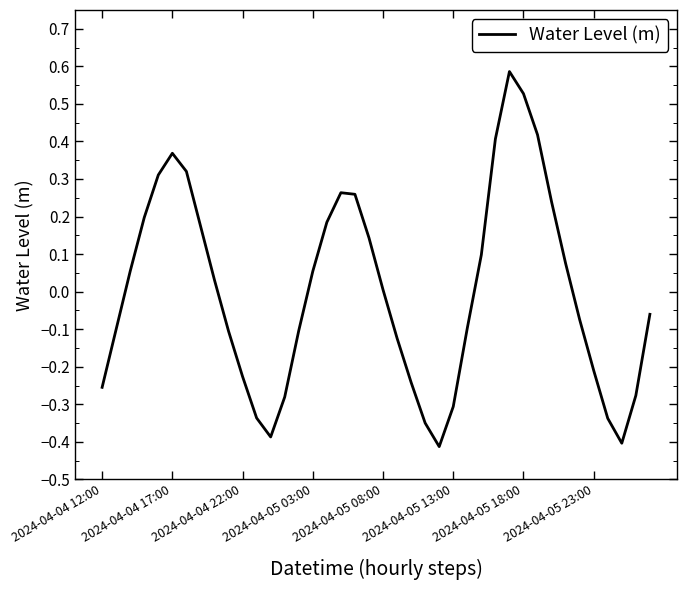

What is the value of the 14th point from the left?

-0.3